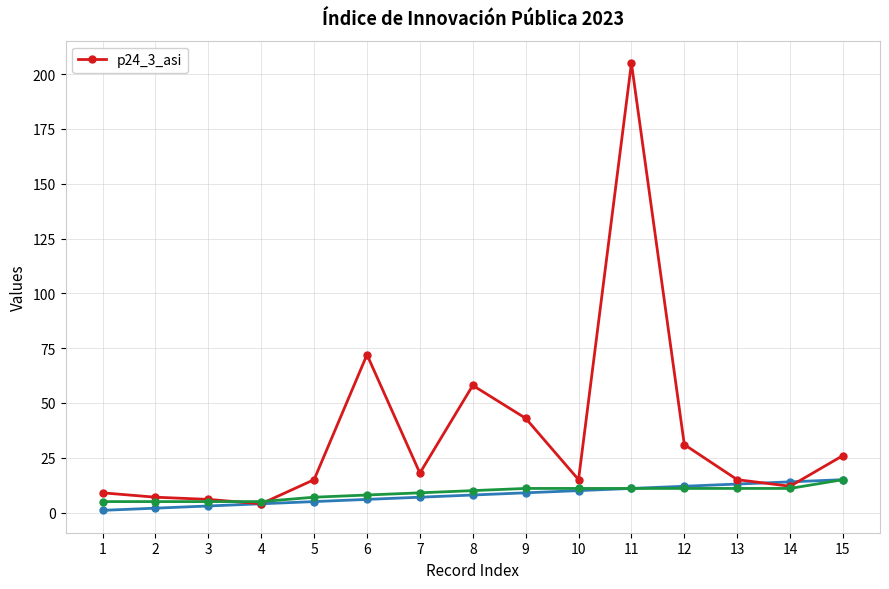

Which has a higher value, 9 or 2?

9